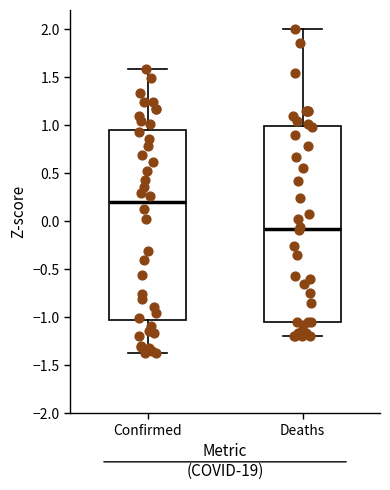

Comparing the boxes themselves (not the whiskers), which one is the tallest?

Deaths